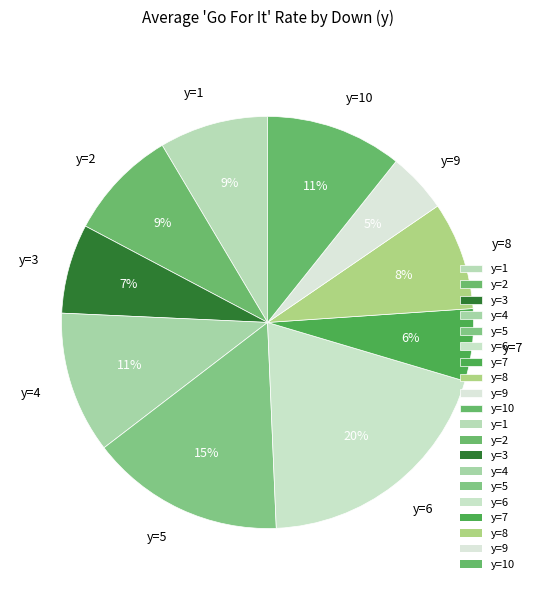

Does y=9 account for over 50% of the chart?

No